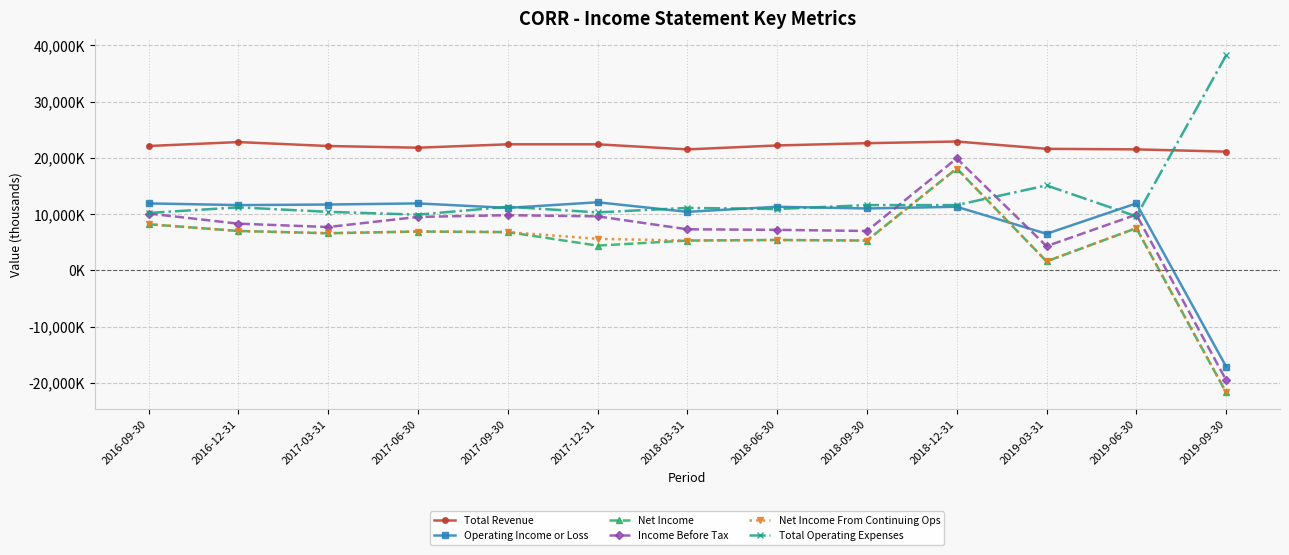

What value does the Net Income From Continuing Ops series have at 2019-09-30, to the nearest 100?

-21700